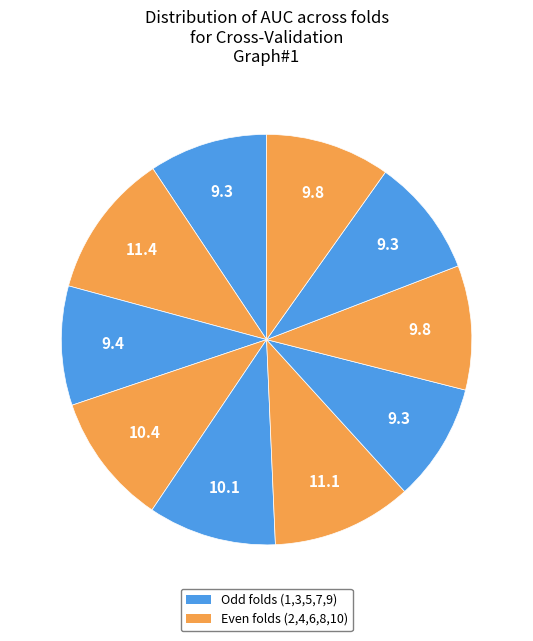

How many segments does this pie chart have?

10